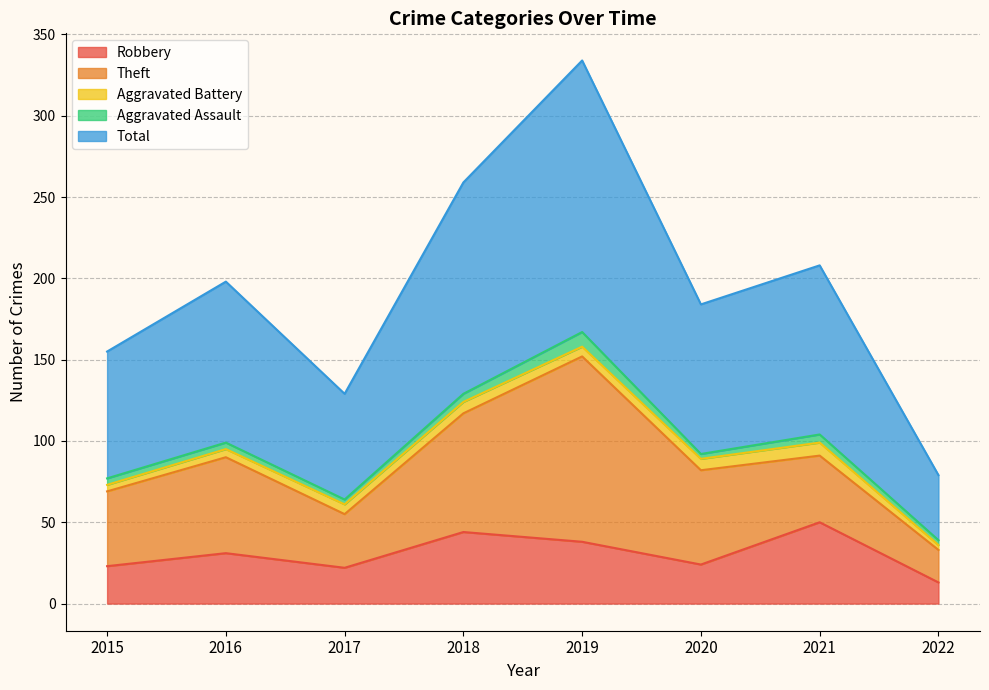

List the labels in order of Theft value, smallest first.

2022, 2017, 2021, 2015, 2020, 2016, 2018, 2019